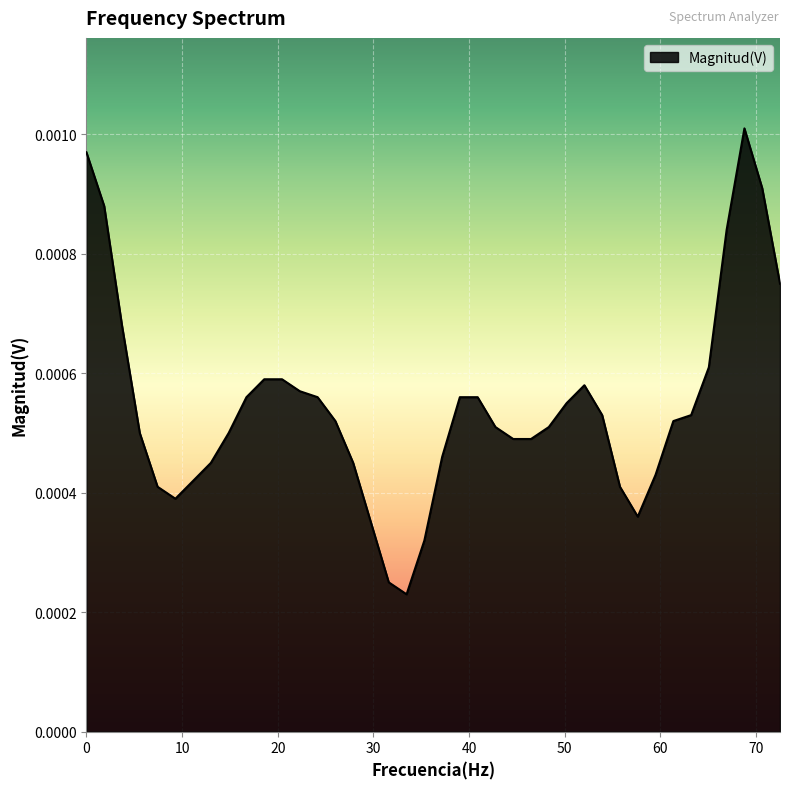

How many lines are shown in the chart?

1